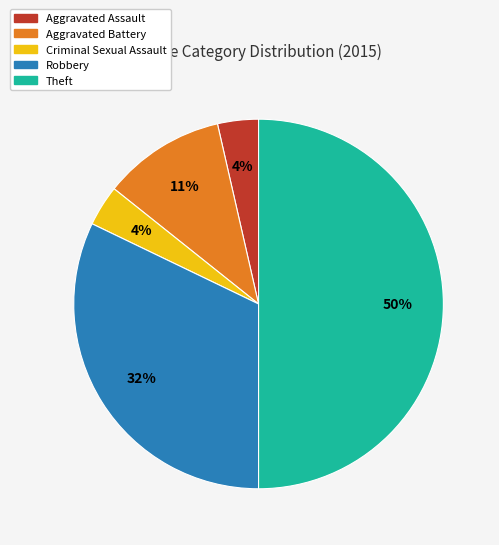

Between Robbery and Aggravated Assault, which is larger?

Robbery